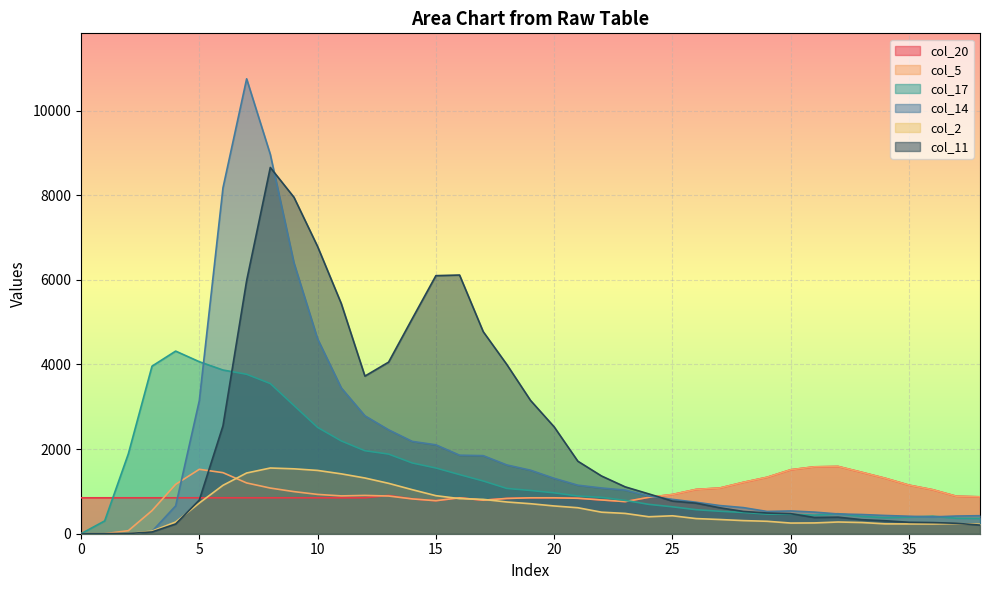

What are all the series names shown in the legend?

col_20, col_5, col_17, col_14, col_2, col_11